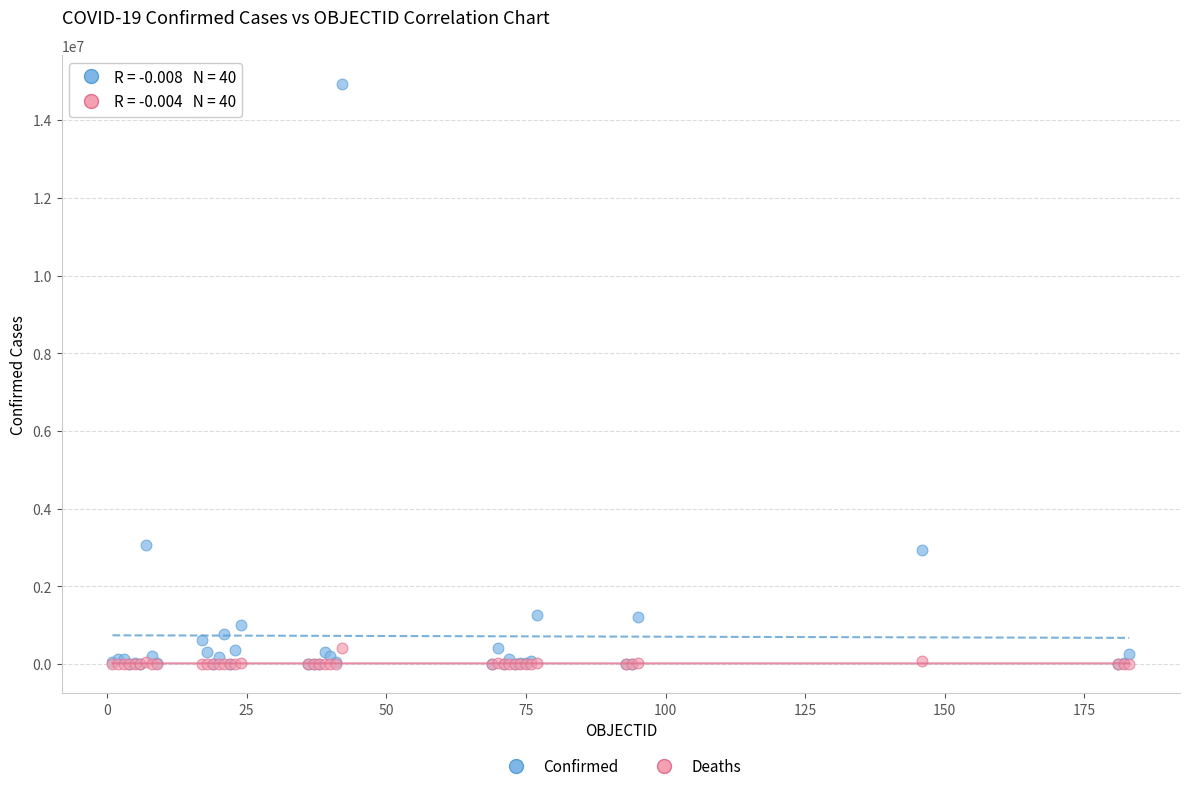

Which series has the widest spread of Y values?

Confirmed